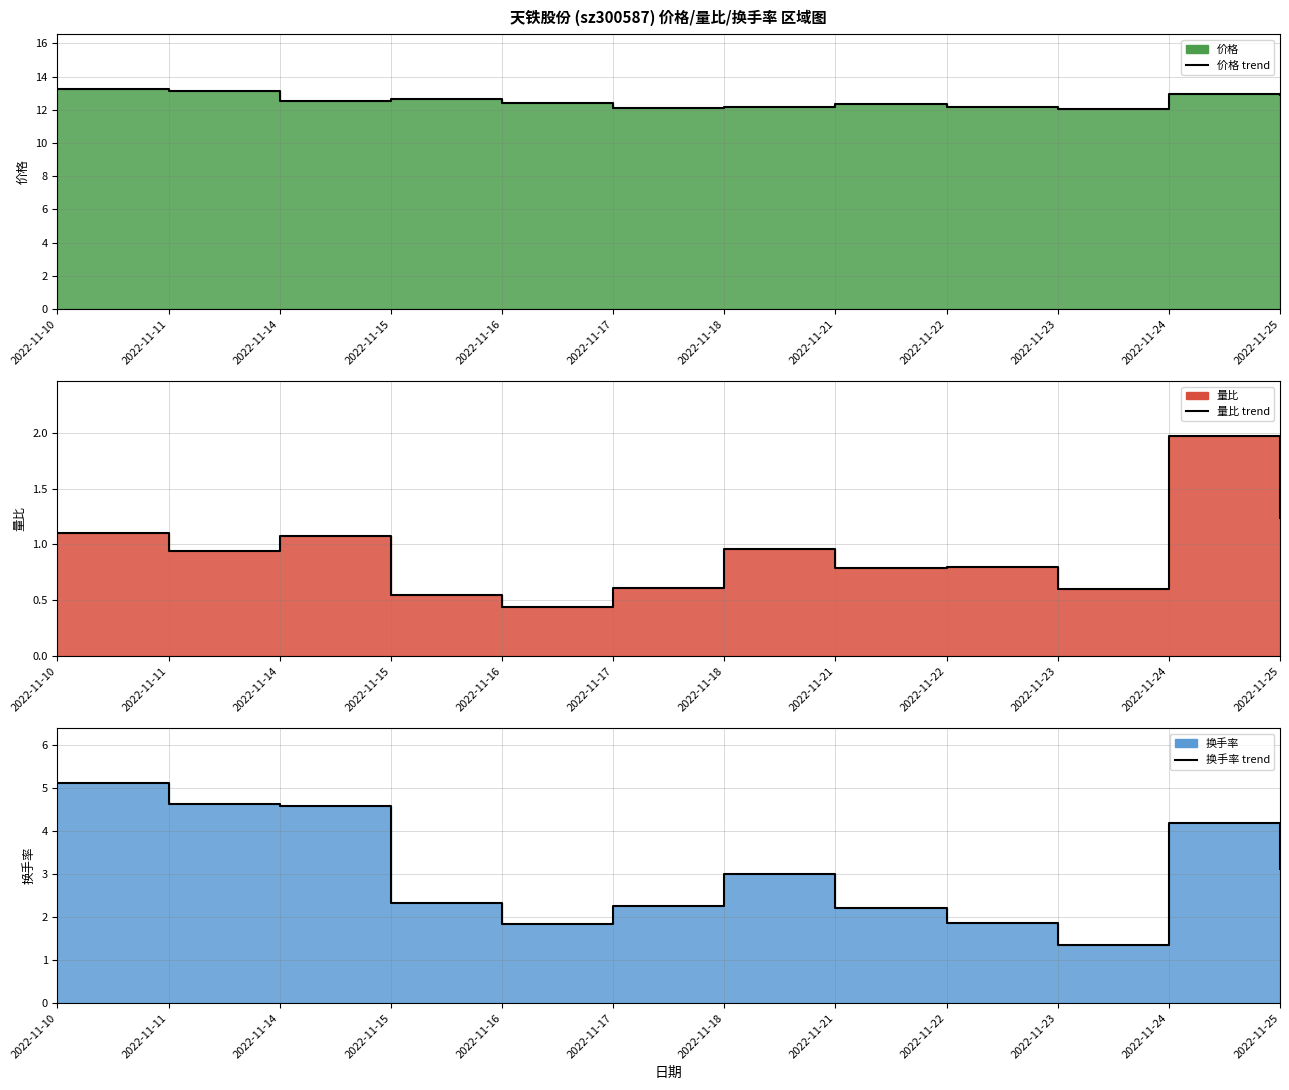

True or false: 价格 (line) has a value of 13.0 at 2022-11-24.

True